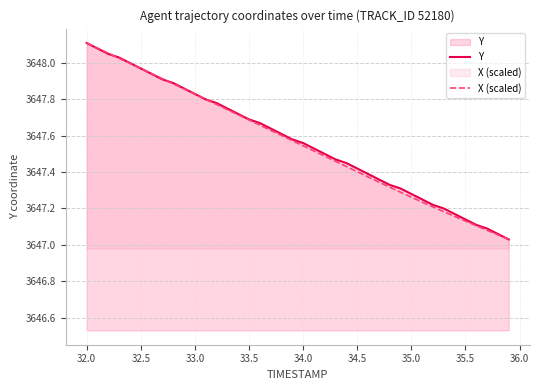

Which series ends up on top after the final intersection of Y and X (scaled)?

Y